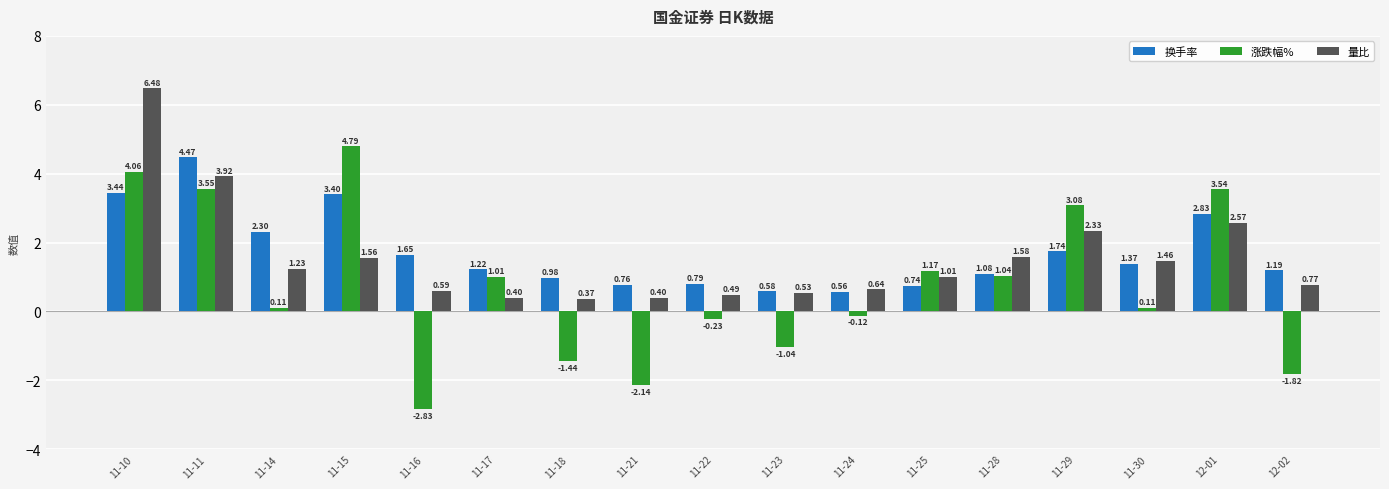

At which category is the sum across all series the highest?

11-10